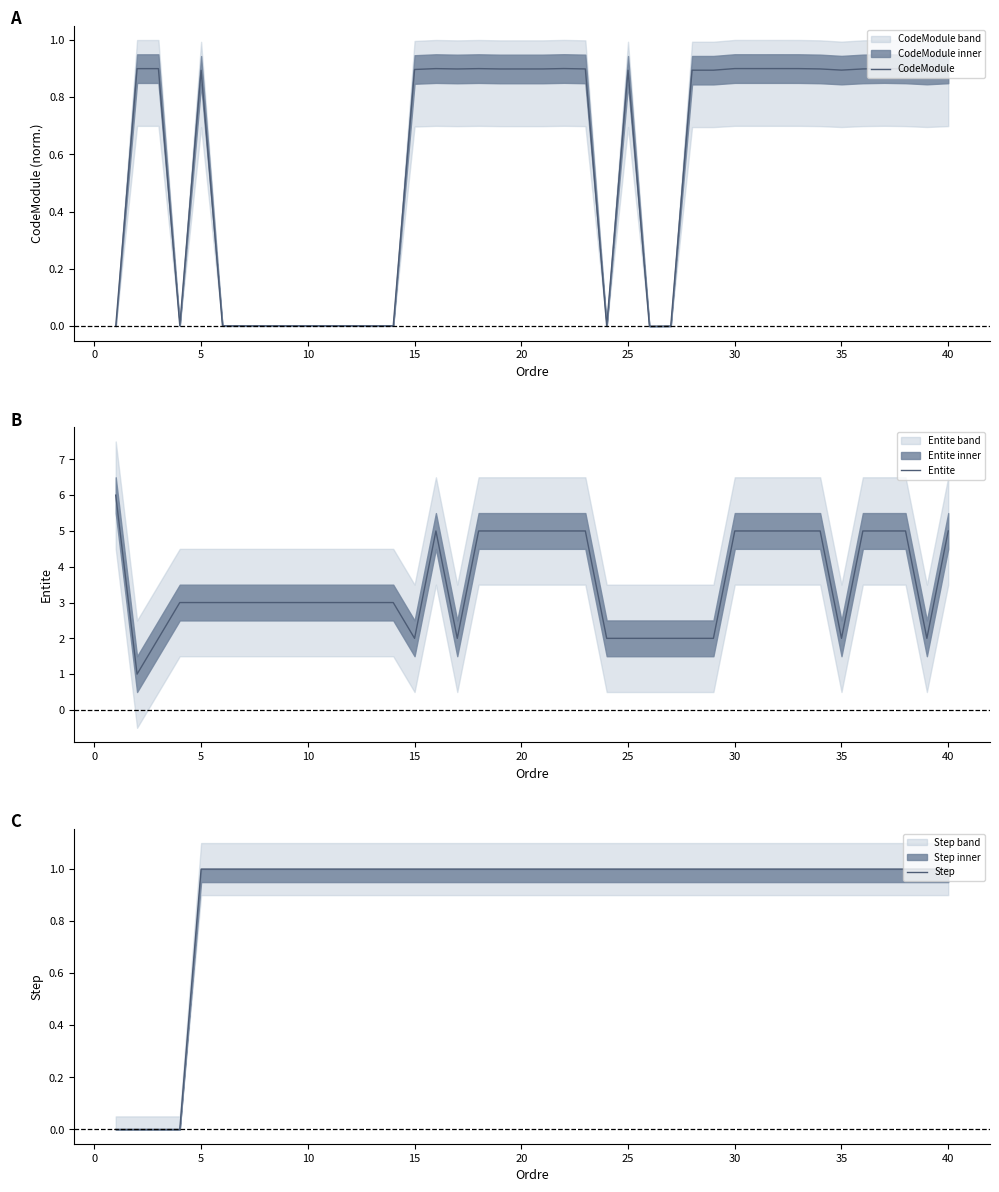

Is this an area chart (filled region under the line)?

No